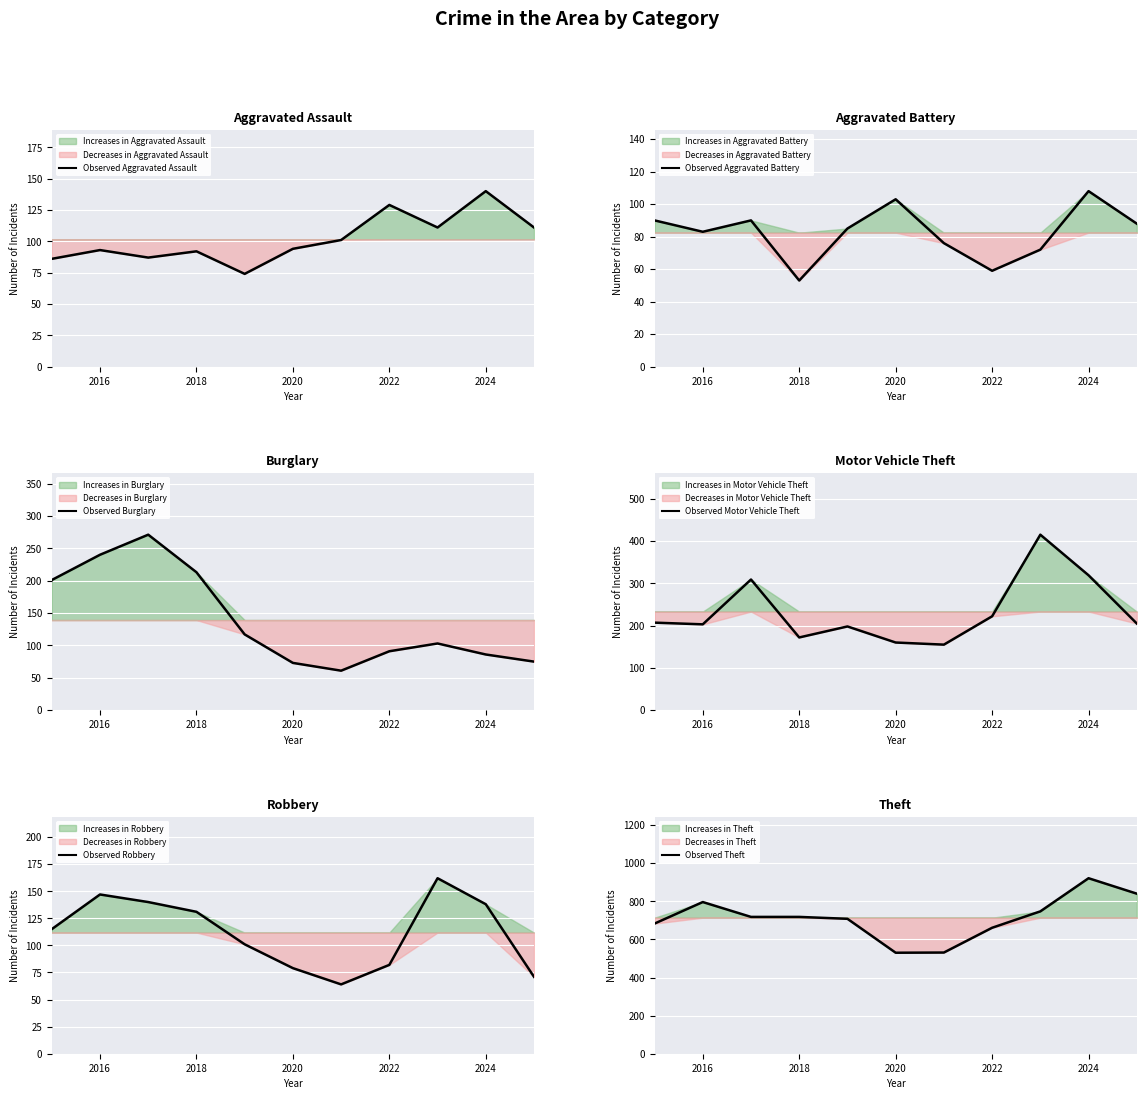

True or false: Observed Aggravated Assault has a value of 51 at 2018.

False